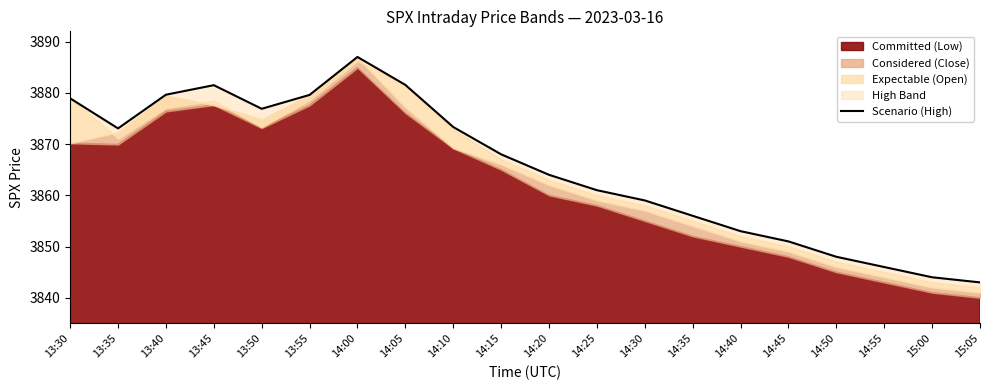

Is it true that the value at 13:50 is 3876.9?

True